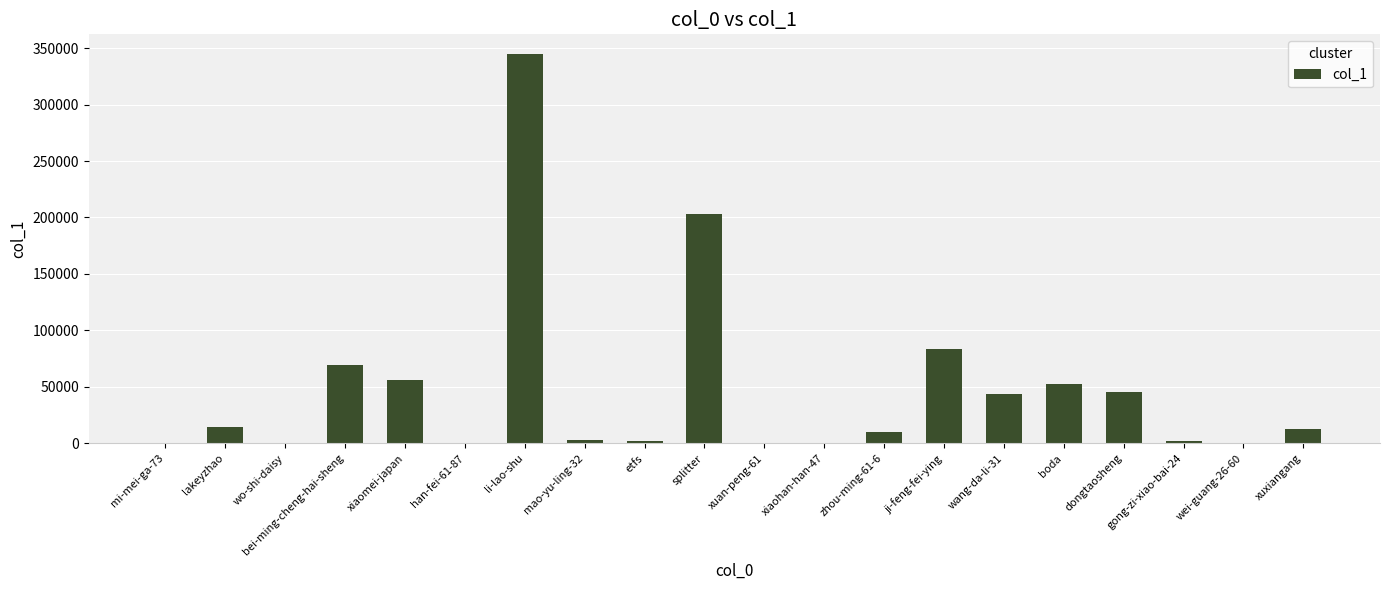

The value at han-fei-61-87 is 179. True or false?

True